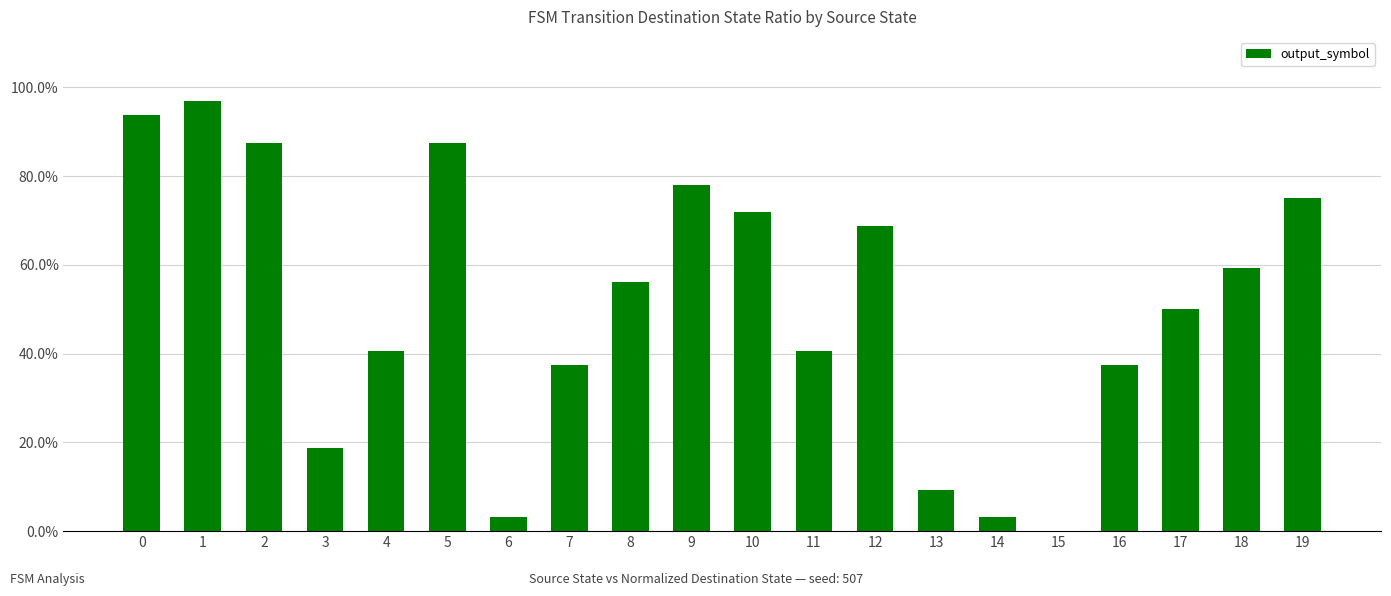

Are the bars horizontal?

No